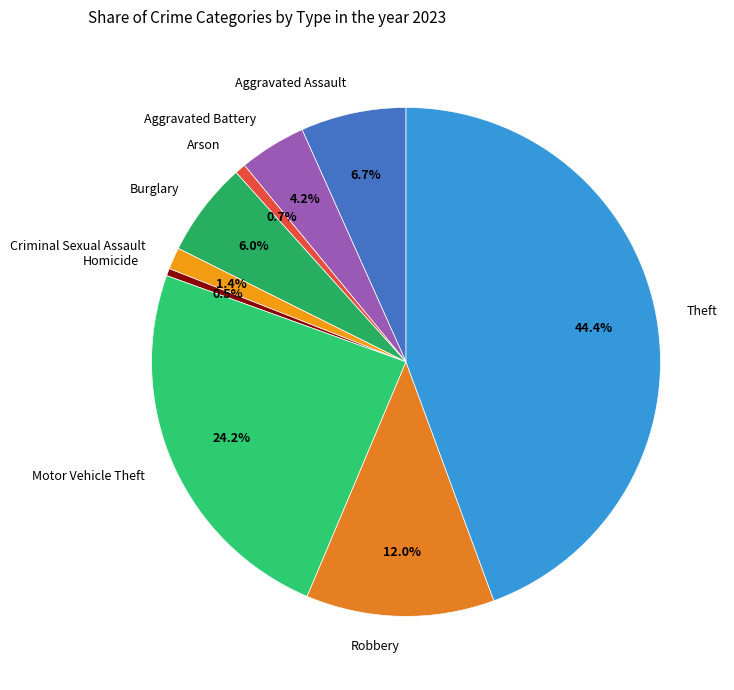

Is it true that Burglary is 1% of the pie?

False